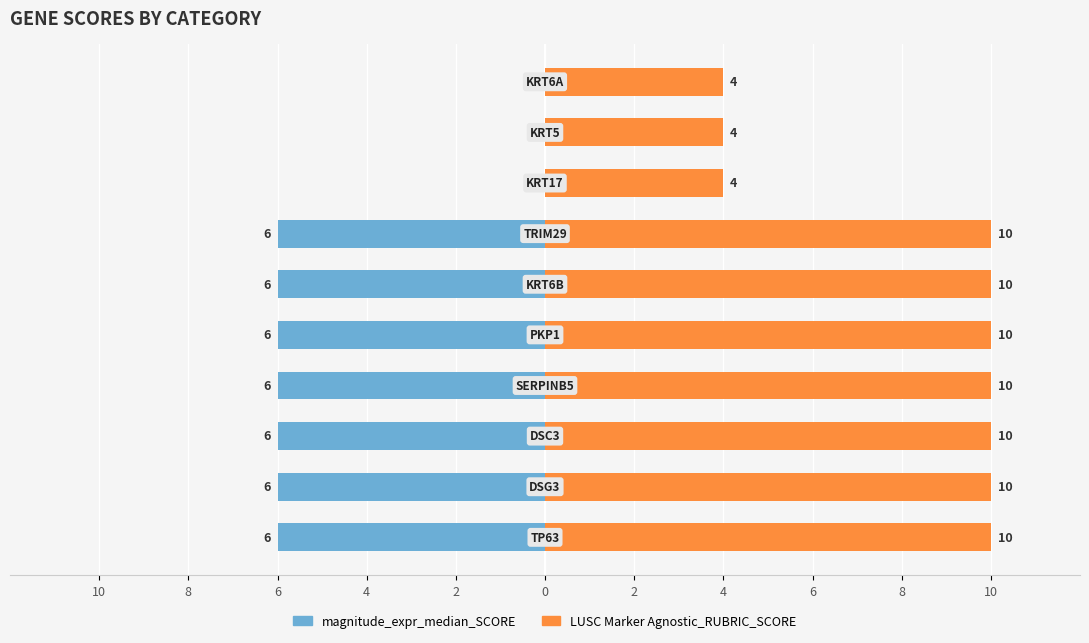

Count the magnitude_expr_median_SCORE values in the range -6 to 0.

10